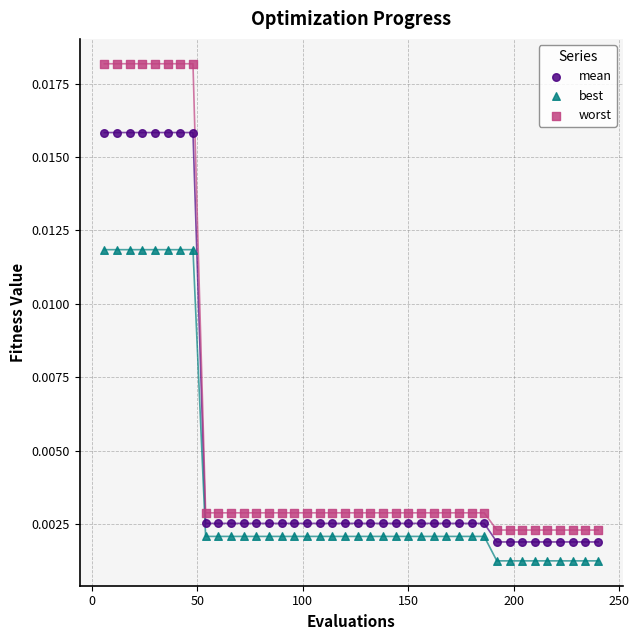

Which series has the largest Y range (max minus min)?

worst